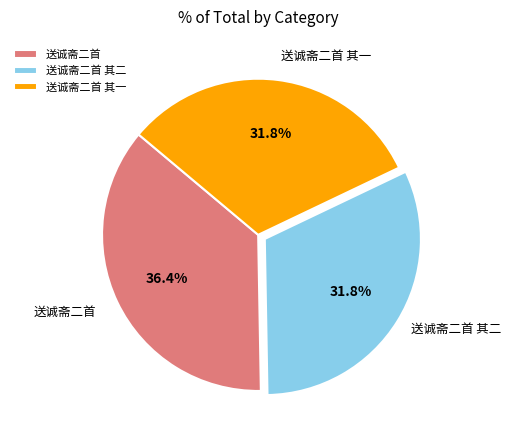

Combined, do 送诚斋二首 其一 and 送诚斋二首 其二 account for over 50%?

Yes